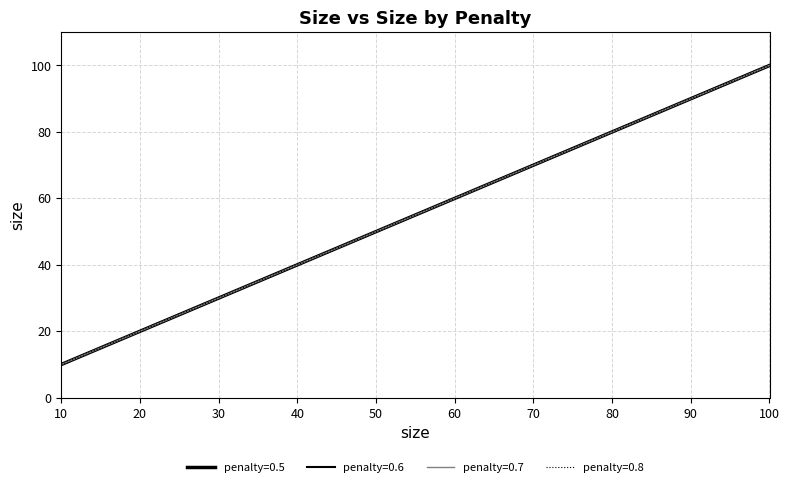

What is the value of the penalty=0.6 point at the 5th from the left?

50